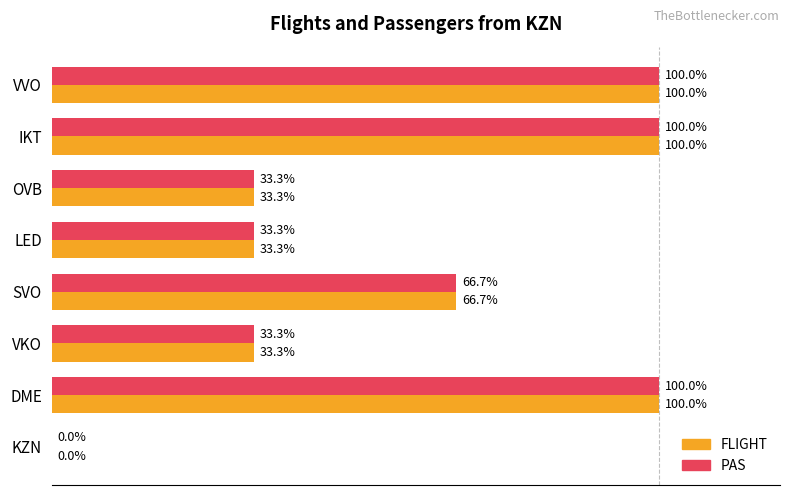

Is the value of PAS at IKT greater than the value of FLIGHT at KZN?

Yes